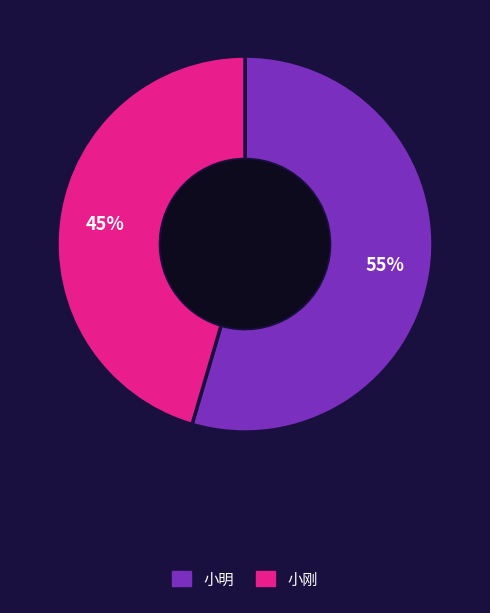

Does any single category account for the majority?

Yes